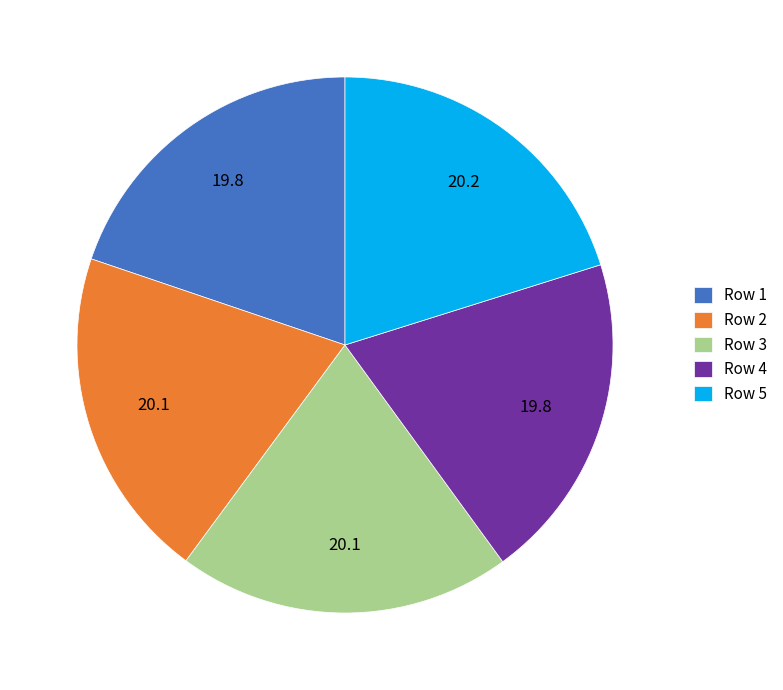

Is it true that Row 5 is 20% of the pie?

True